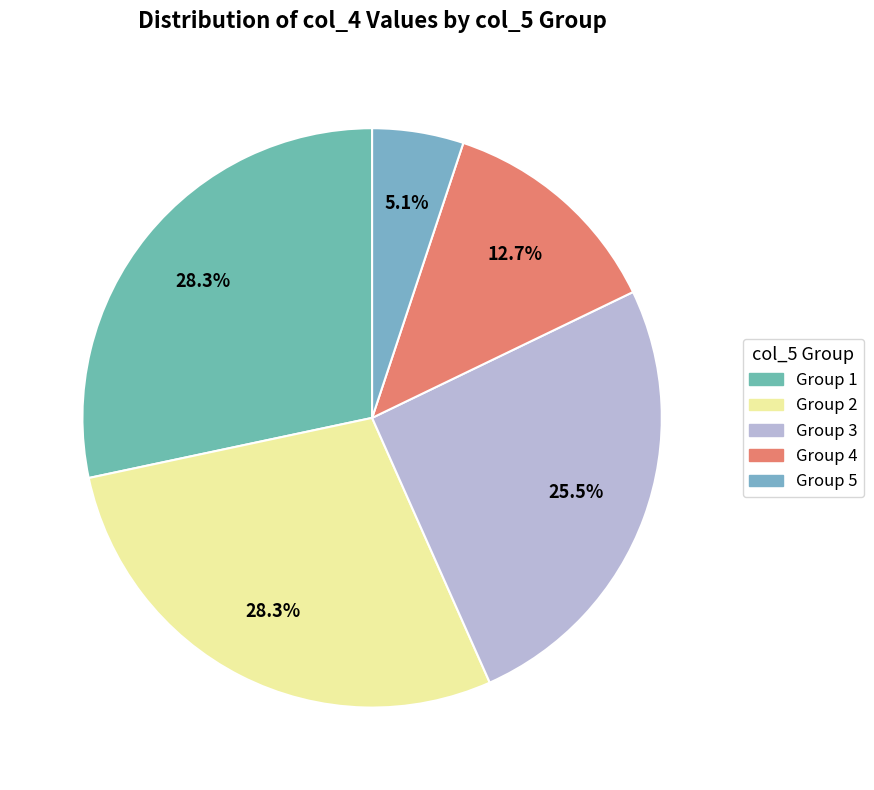

Count the number of slices in the pie.

5